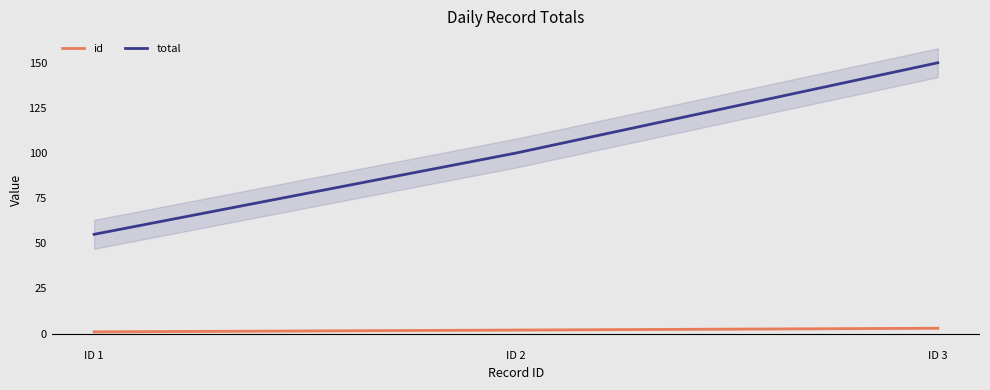

What are all the series names shown in the legend?

id, total